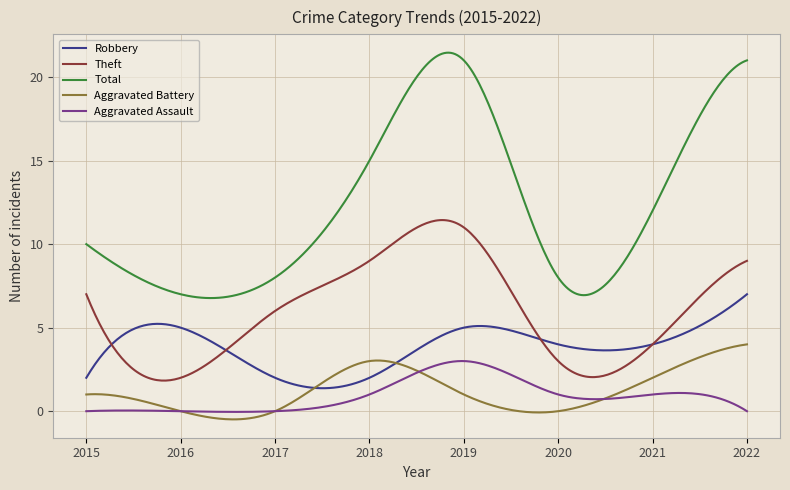

Rank the series by their maximum value, from highest to lowest.

Total, Theft, Robbery, Aggravated Battery, Aggravated Assault